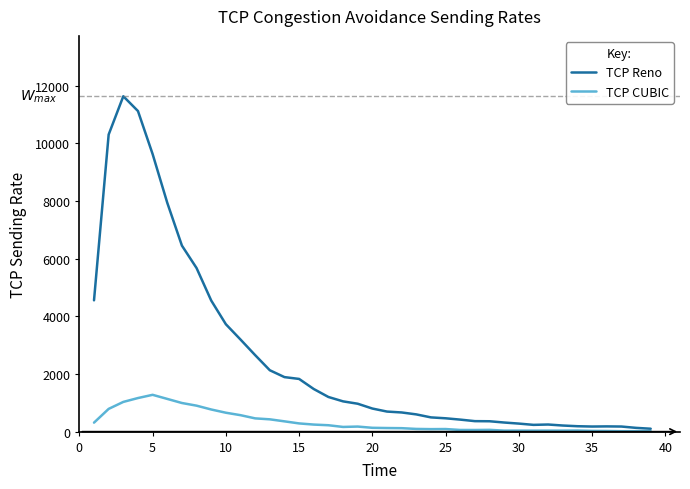

Which series has the widest spread of values?

TCP Reno